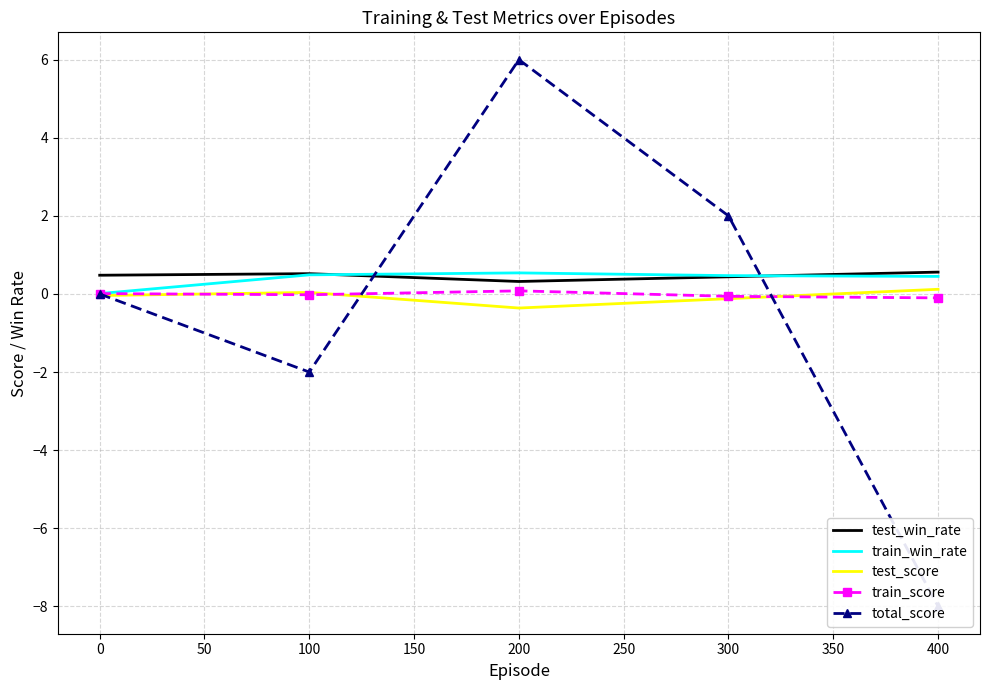

Is the value of test_win_rate at 0 greater than the value of train_score at 200?

Yes